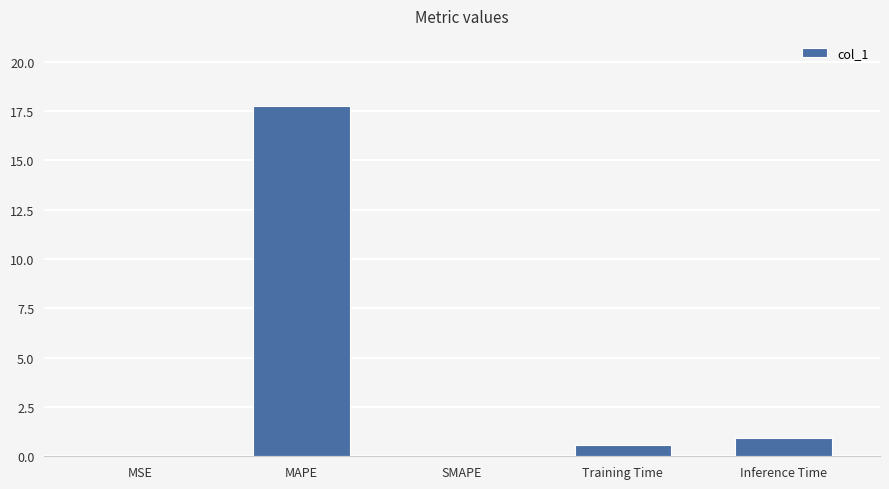

What is the greatest value displayed?

17.8